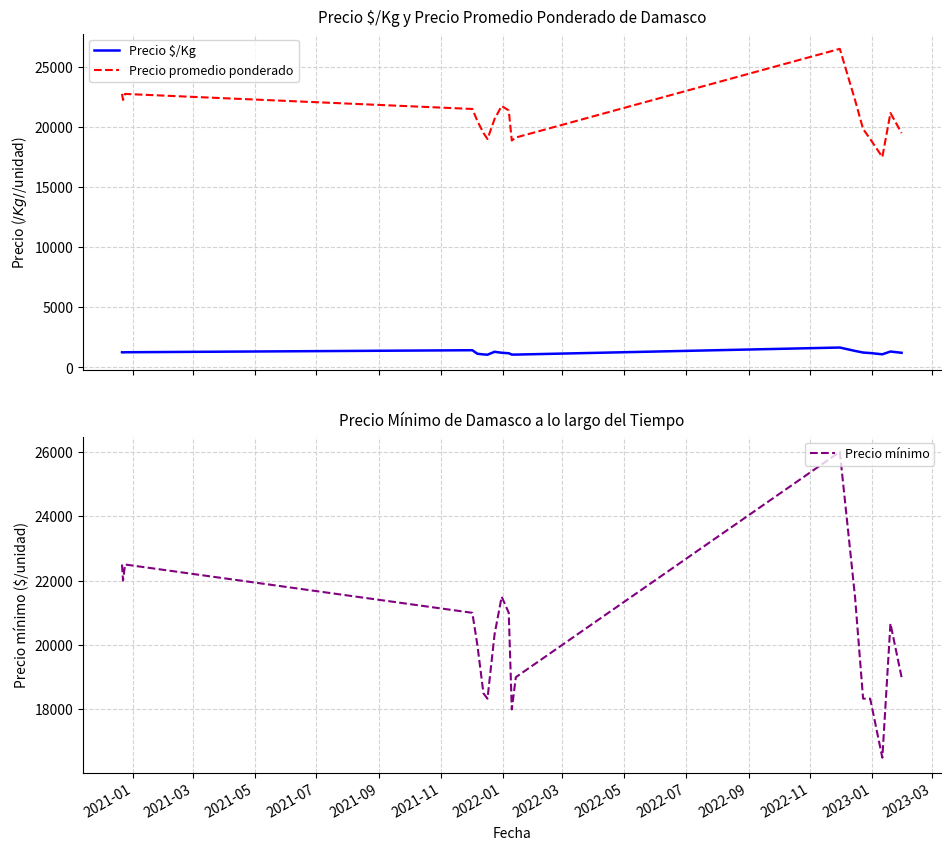

What is the minimum value for Precio promedio ponderado?

17500